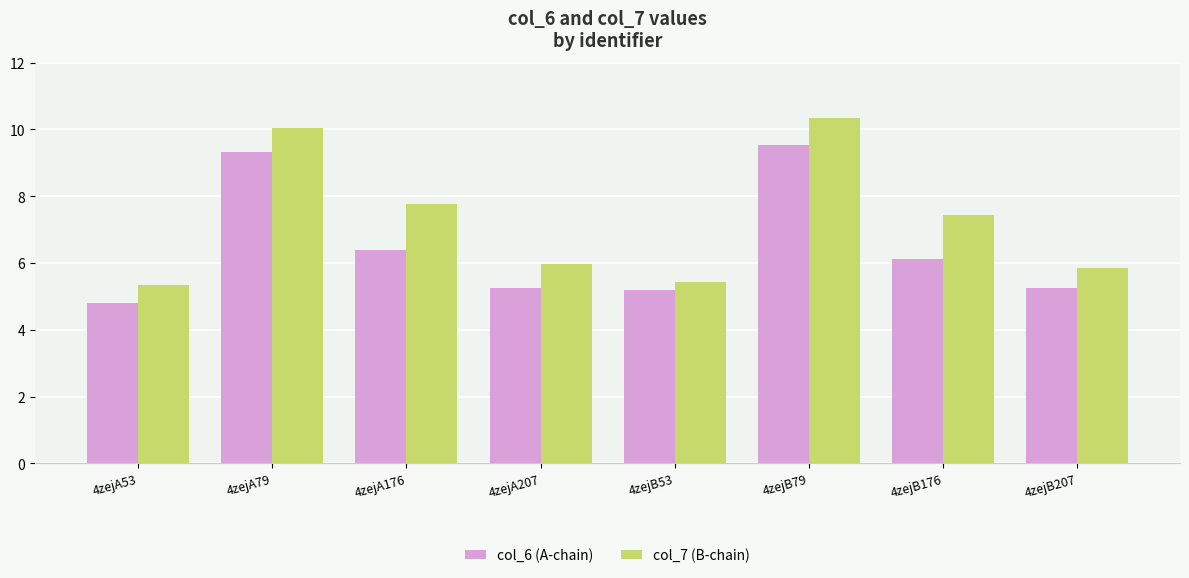

Count the number of categories in the chart.

8